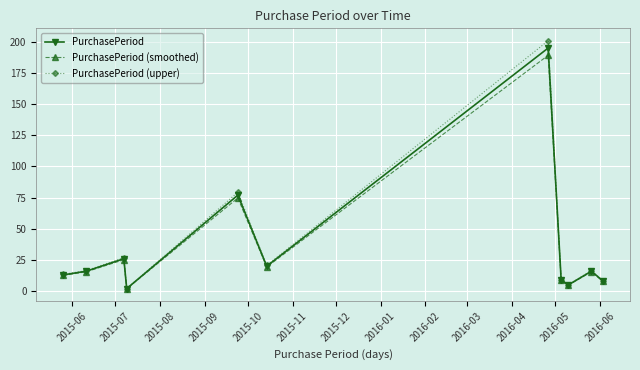

True or false: PurchasePeriod (smoothed) has more than 0 points higher than both neighbors.

True